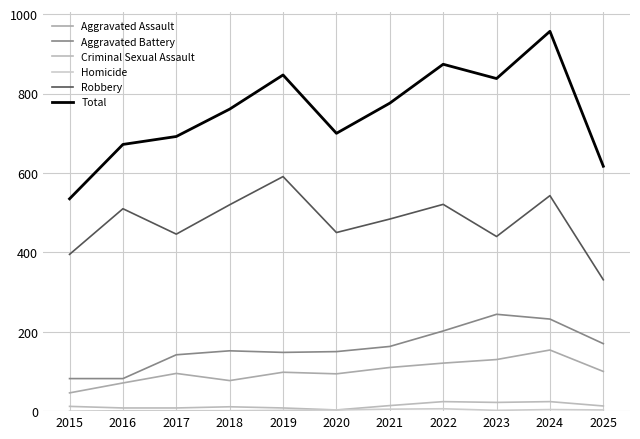

Reading right to left, what are all the values shown in this chart?

Aggravated Assault: 100	154	130	121	110	94	98	77	95	71	46
Aggravated Battery: 170	232	244	202	163	150	148	152	142	82	82
Criminal Sexual Assault: 13	24	22	24	14	3	8	11	8	8	12
Homicide: 3	4	2	6	5	3	2	1	1	1	0
Robbery: 331	543	440	521	484	450	591	520	446	510	395
Total: 617	957	838	874	776	700	847	761	692	672	535